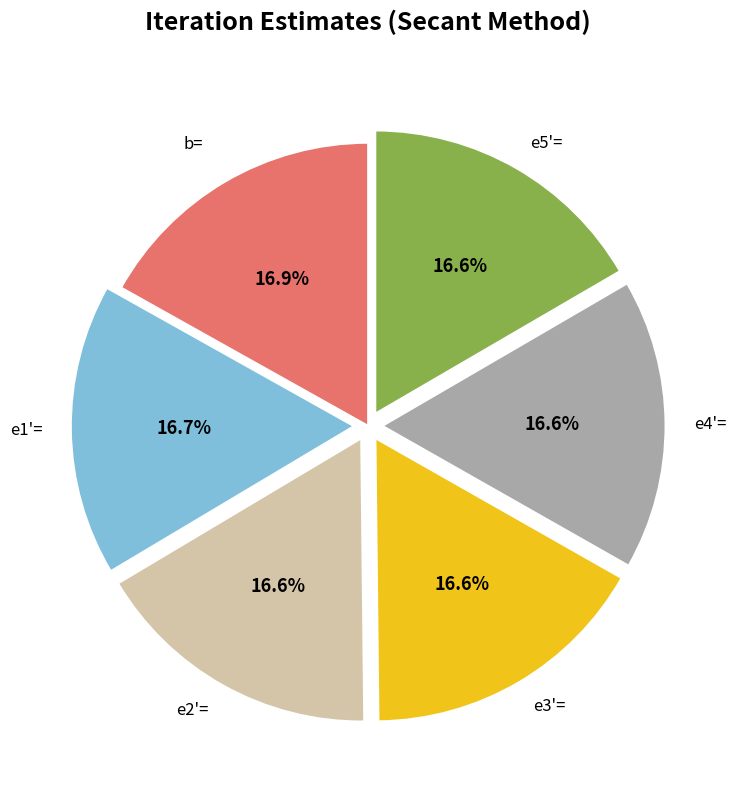

Is there any slice that represents more than half of the pie?

No